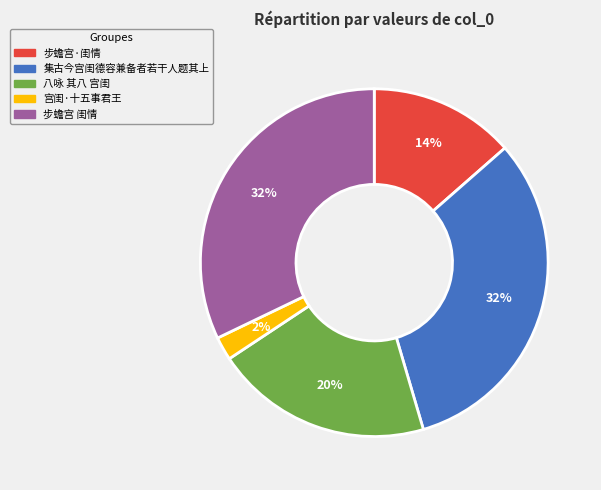

To the nearest percent, what is the average slice percentage?

20%